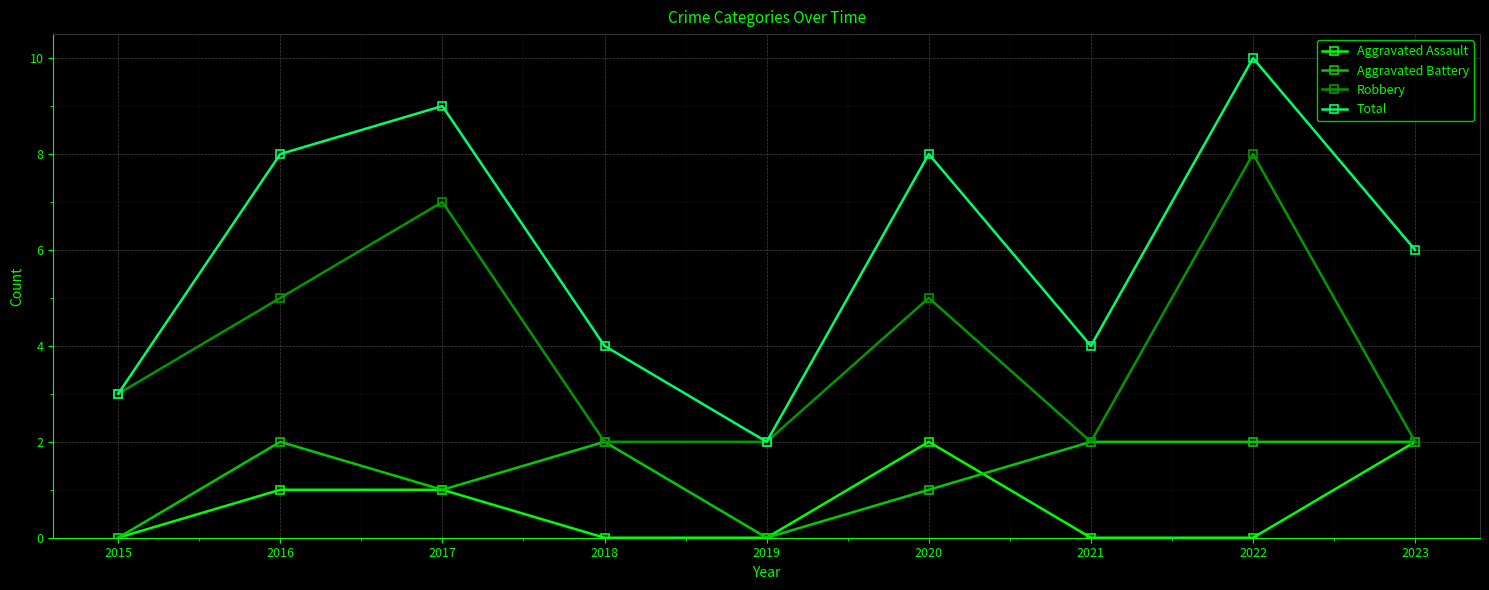

At which label does Robbery reach its peak?

2022